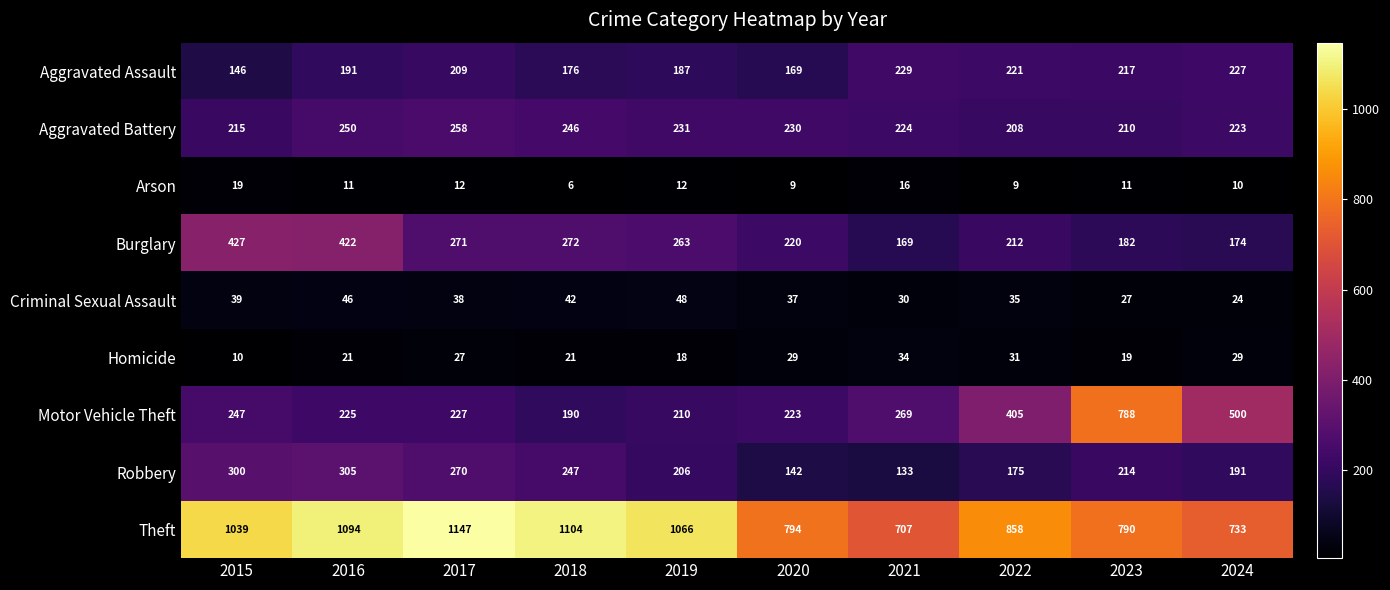

The Burglary series shows 360 at 2017. True or false?

False